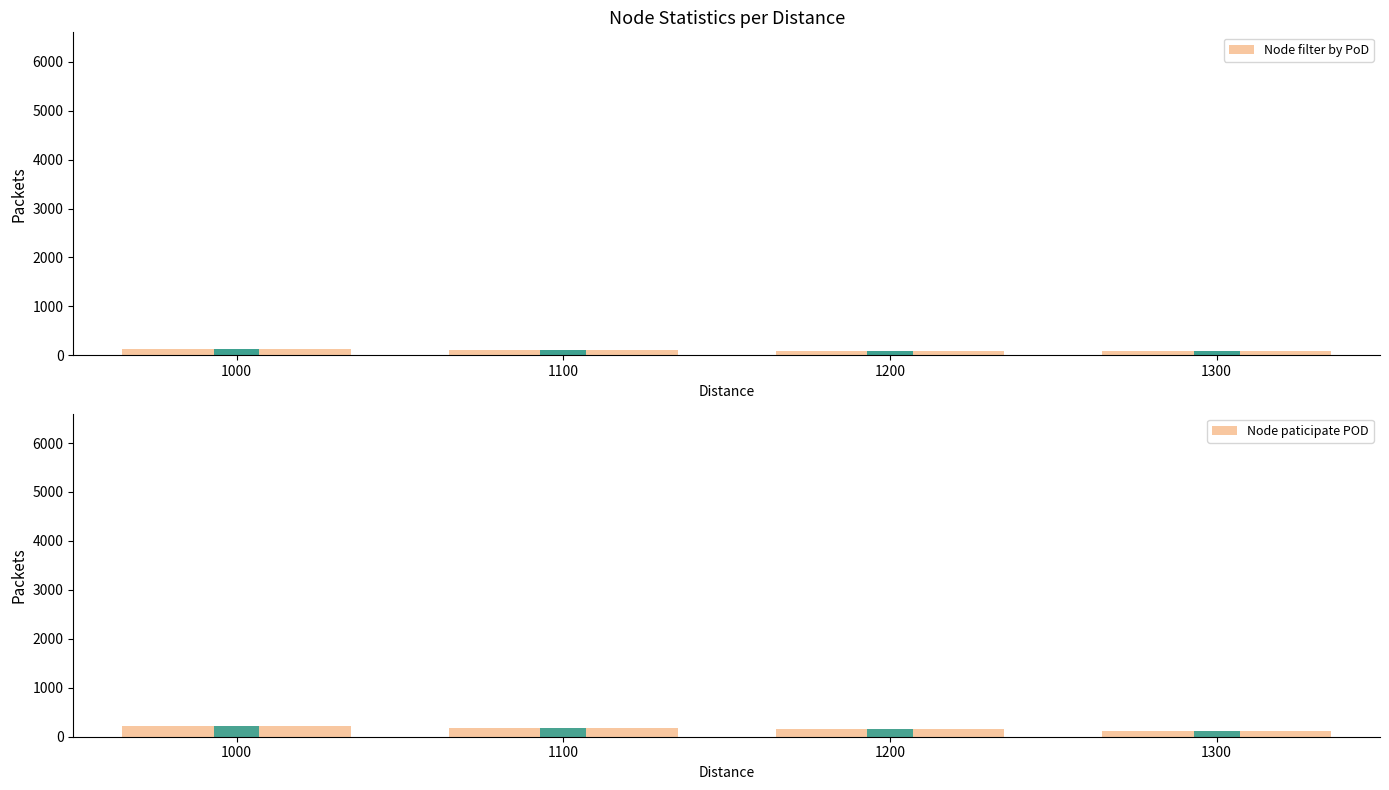

True or false: Node paticipate POD has a value of 120 at 1300.

True